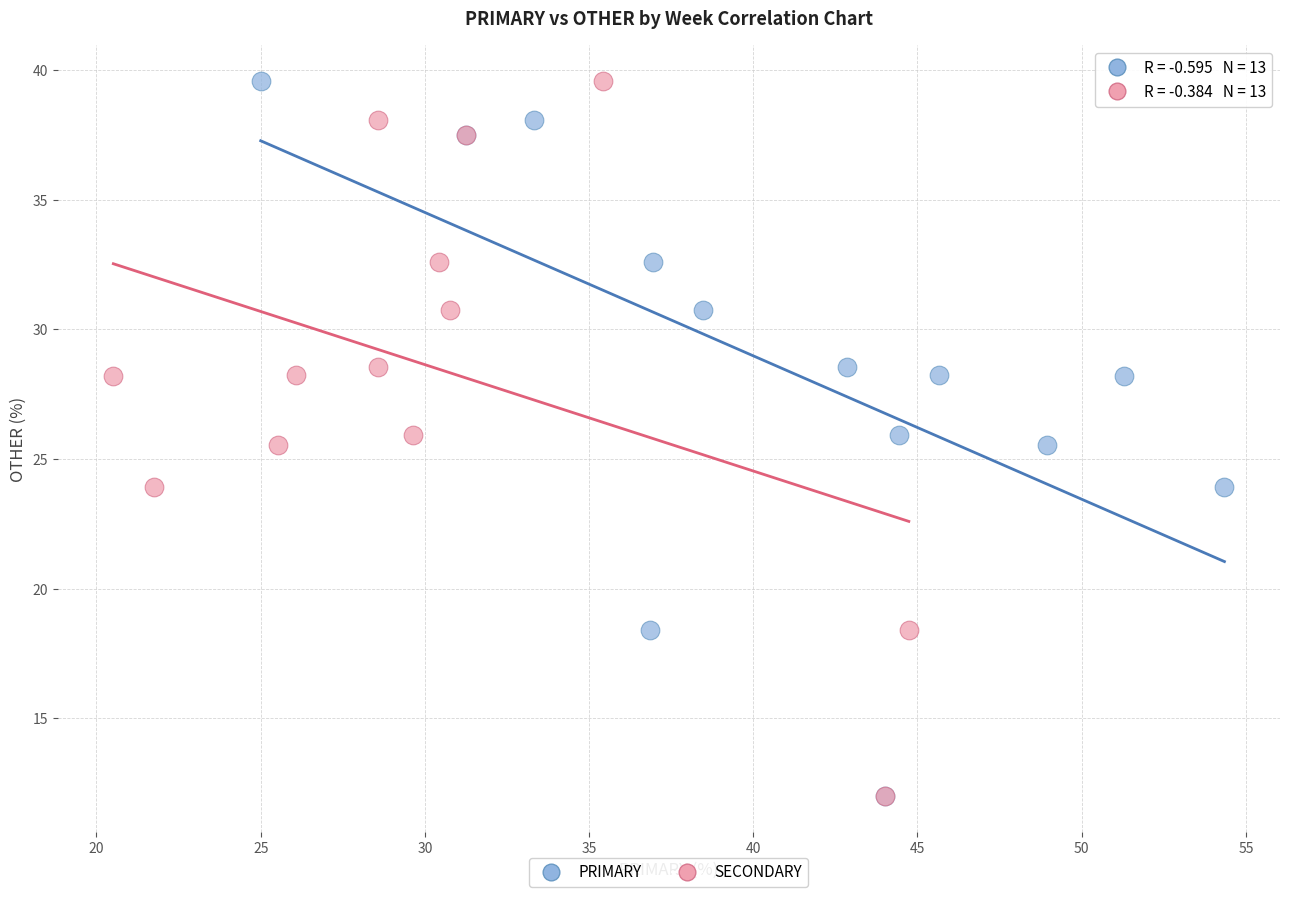

What are all the series names shown in the legend?

PRIMARY, SECONDARY